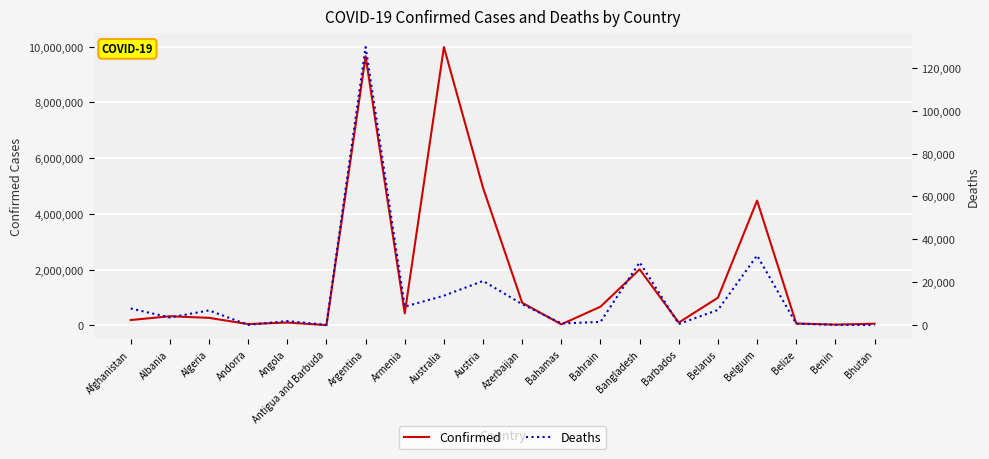

What is the total value across all series at Bangladesh?

2040265